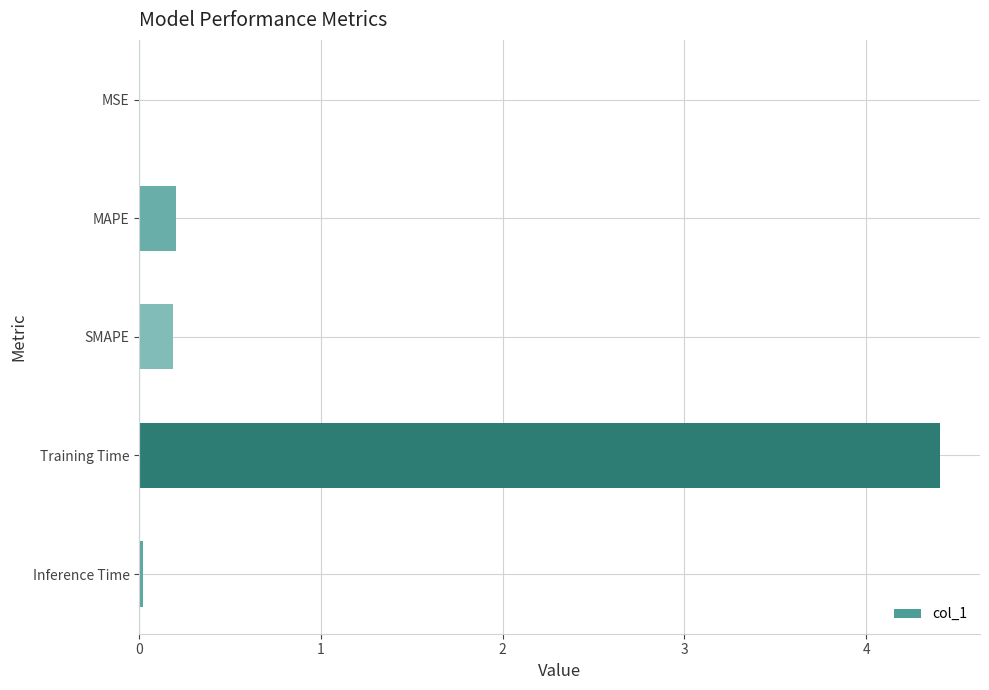

What is the sum of the values at SMAPE and MAPE?

0.4